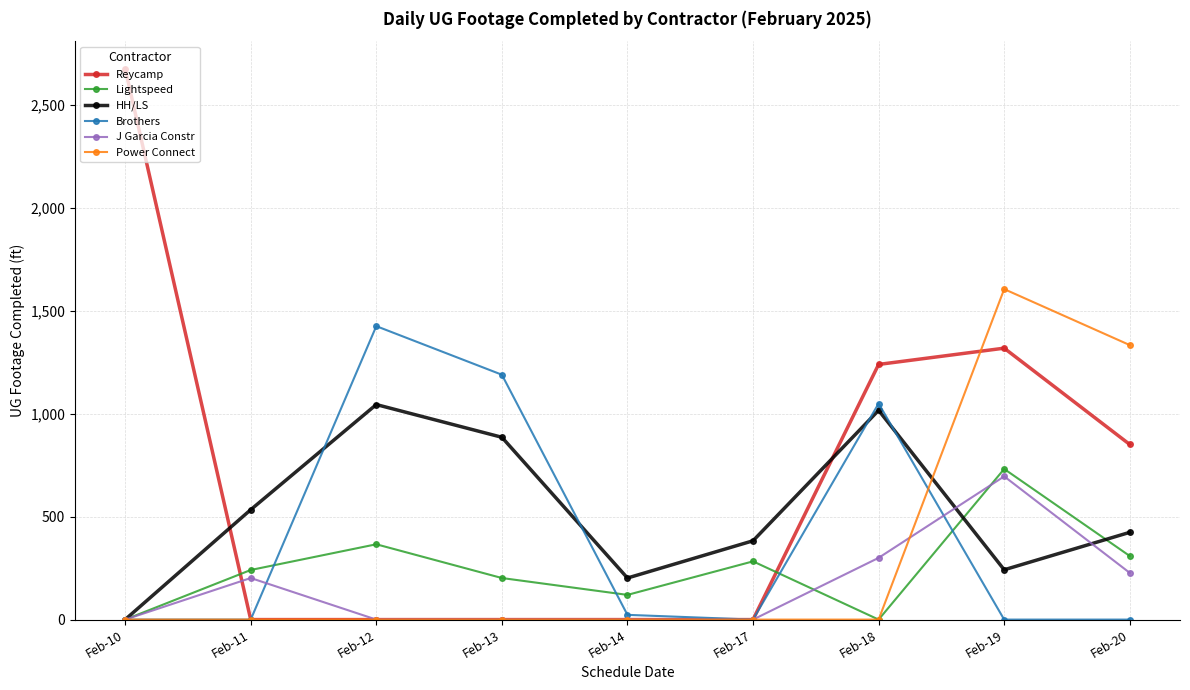

Between Feb-10 and Feb-19, which series saw the biggest shift?

Power Connect